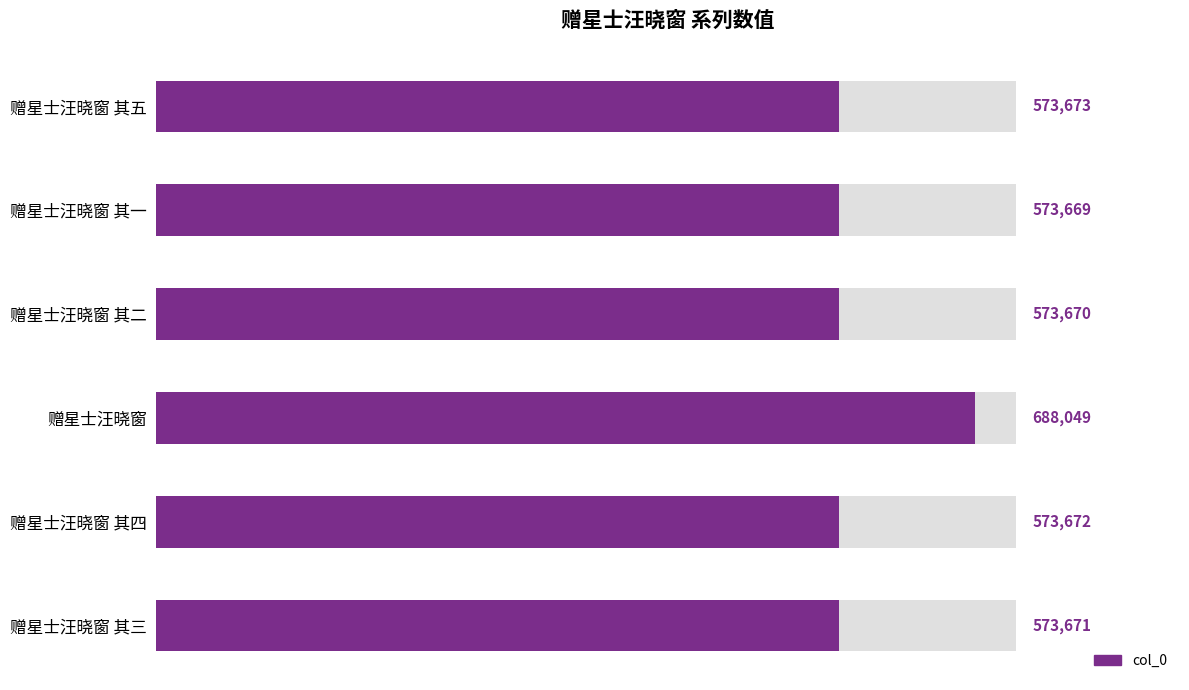

At which label is the value closest to 630859?

赠星士汪晓窗 其五